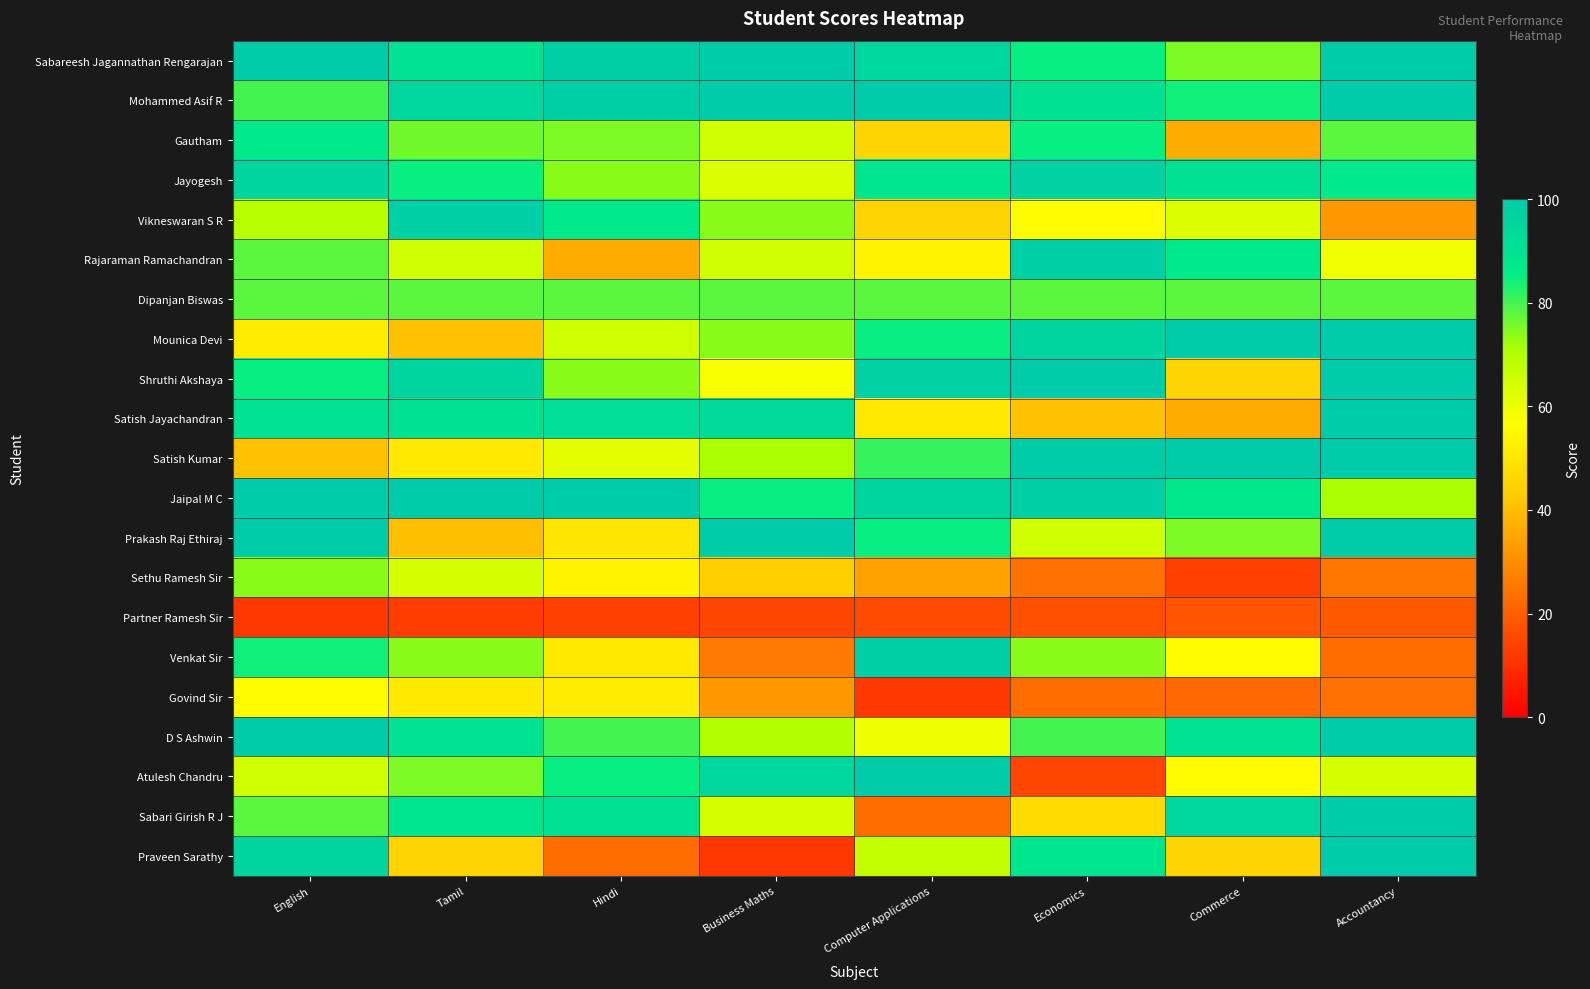

Rank the series by their maximum value, from highest to lowest.

Sabareesh Jagannathan Rengarajan, Mohammed Asif R, Mounica Devi, Shruthi Akshaya, Satish Jayachandran, Satish Kumar, Jaipal M C, Prakash Raj Ethiraj, D S Ashwin, Atulesh Chandru, Sabari Girish R J, Praveen Sarathy, Vikneswaran S R, Rajaraman Ramachandran, Venkat Sir, Jayogesh, Gautham, Dipanjan Biswas, Sethu Ramesh Sir, Govind Sir, Partner Ramesh Sir